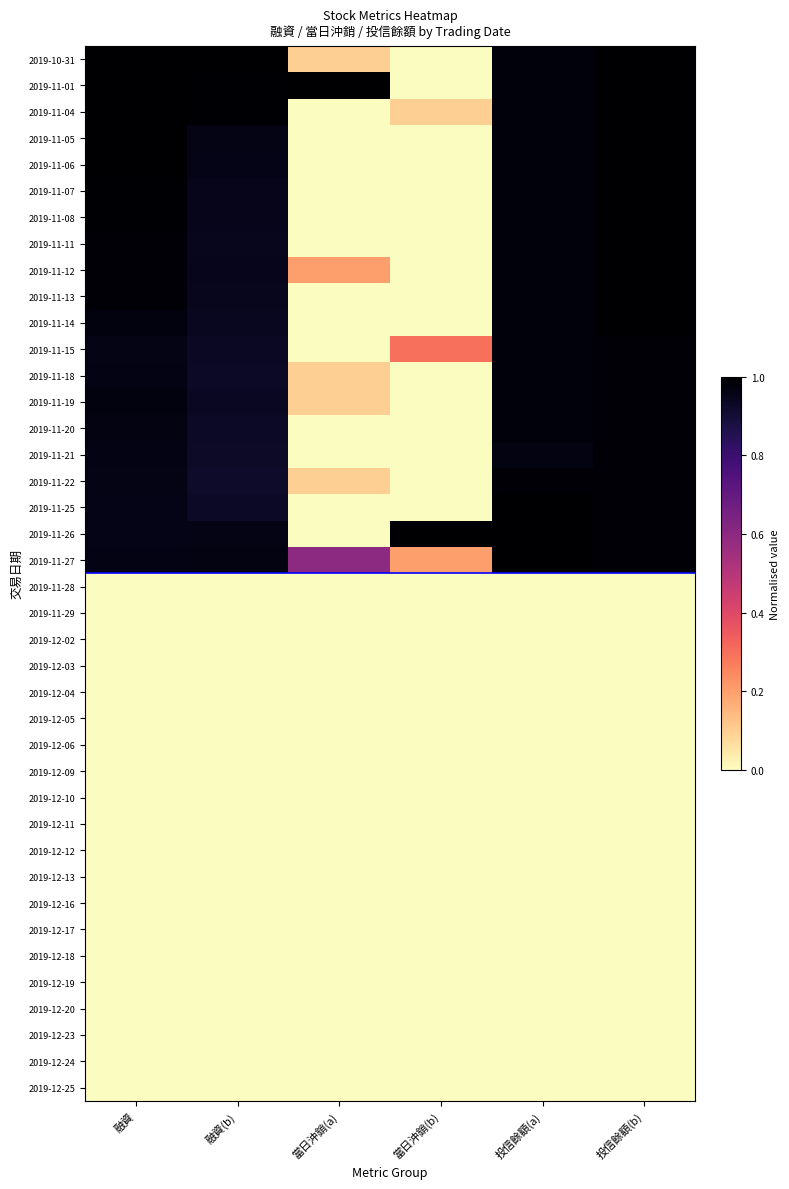

What is the maximum value shown in the chart?

1.0